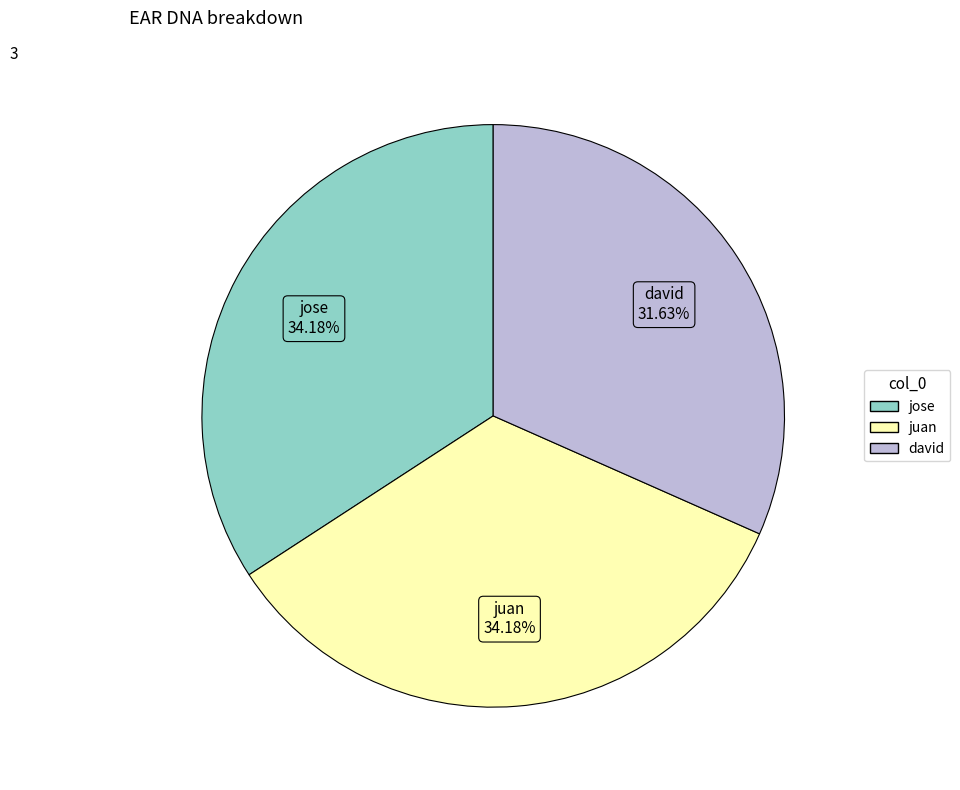

To the nearest percent, what is the difference between the largest and smallest slice percentages?

3%